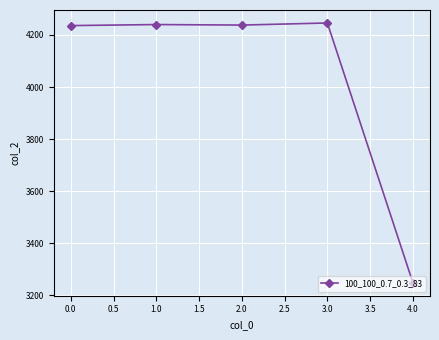

The value at 4.0 is 3248. True or false?

True